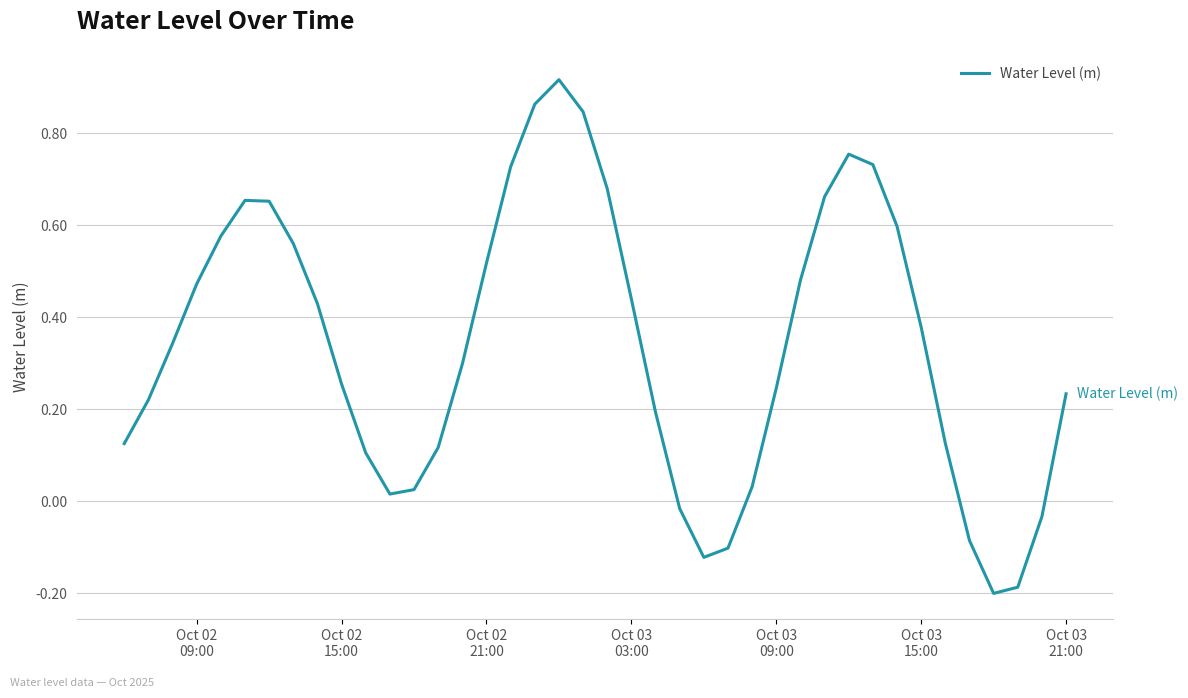

What is the difference between the maximum and minimum values?

1.1